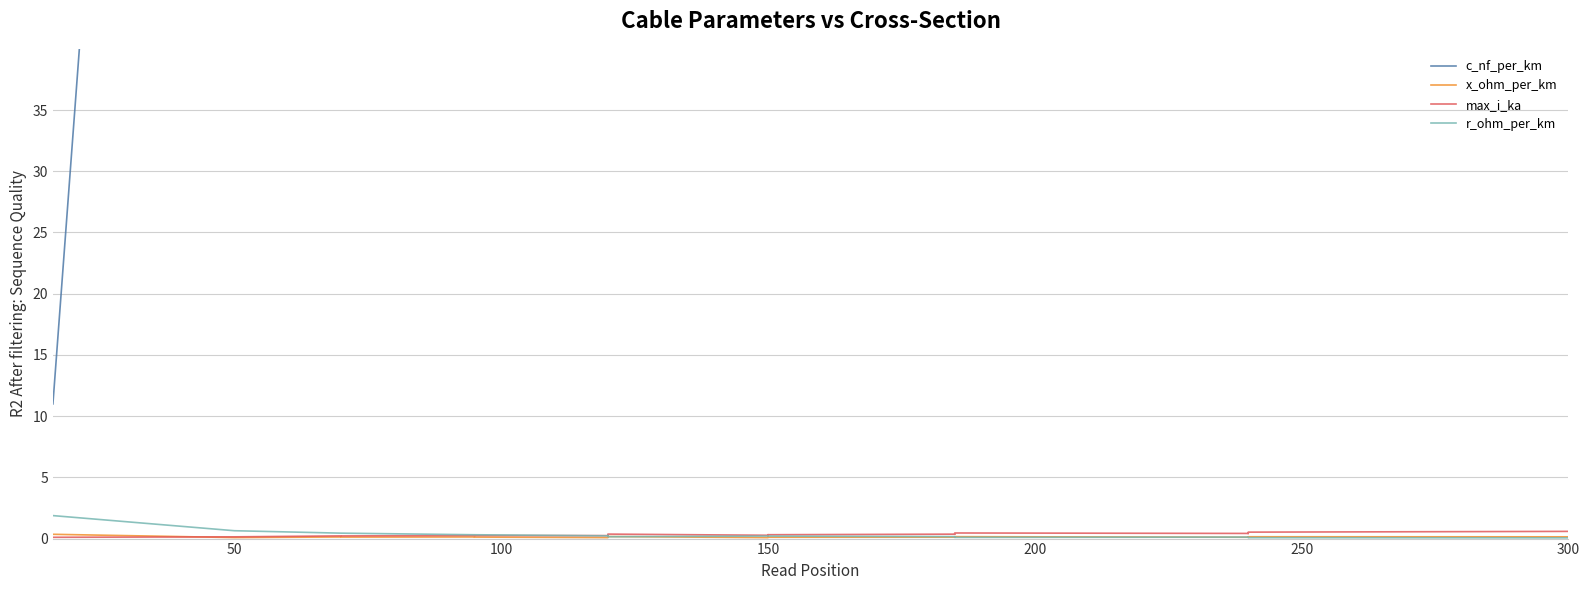

How many lines are shown in the chart?

4